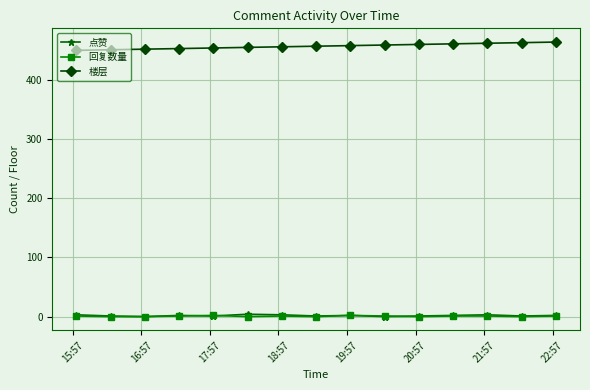

At how many categories does at least one series exceed 2?

15